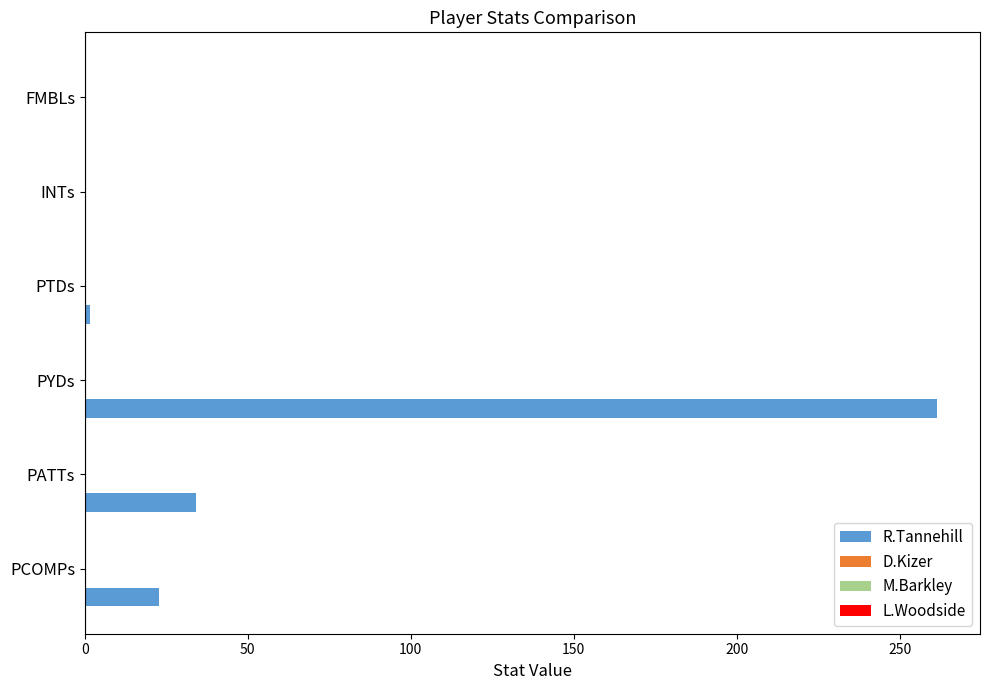

Are the bars grouped side by side (vs. stacked)?

No